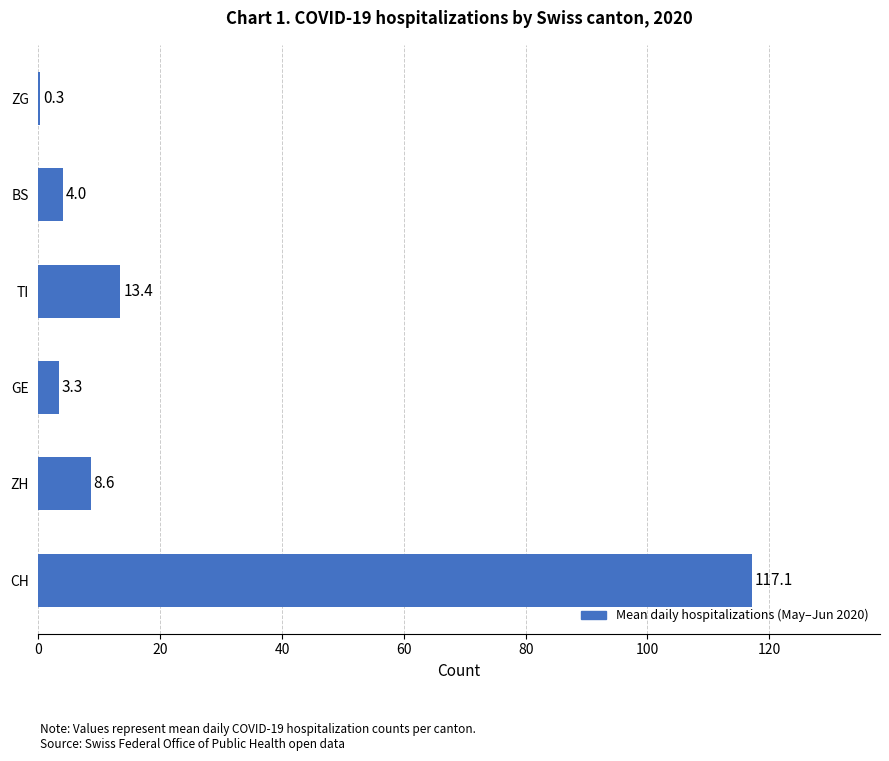

What is the change in value from TI to BS?

-9.4